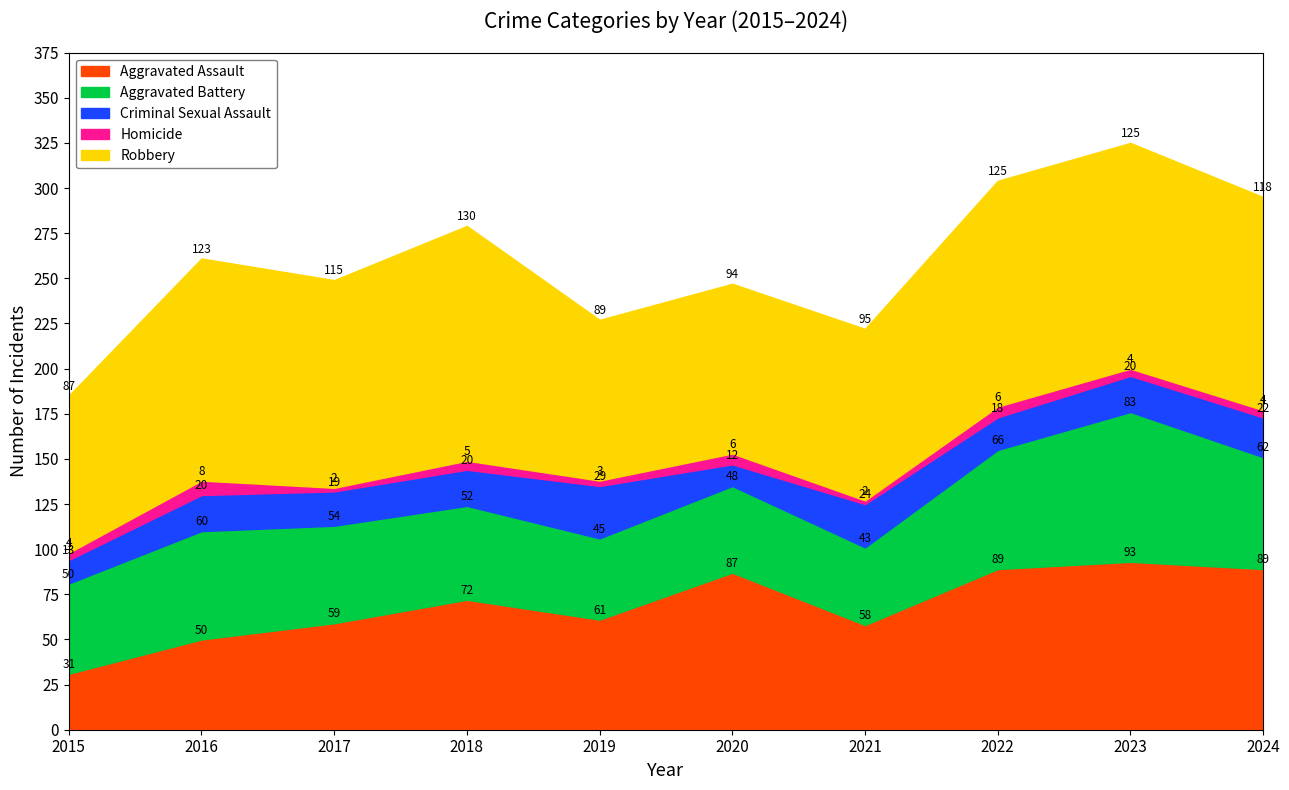

Does the chart display data point markers on the line(s)?

No